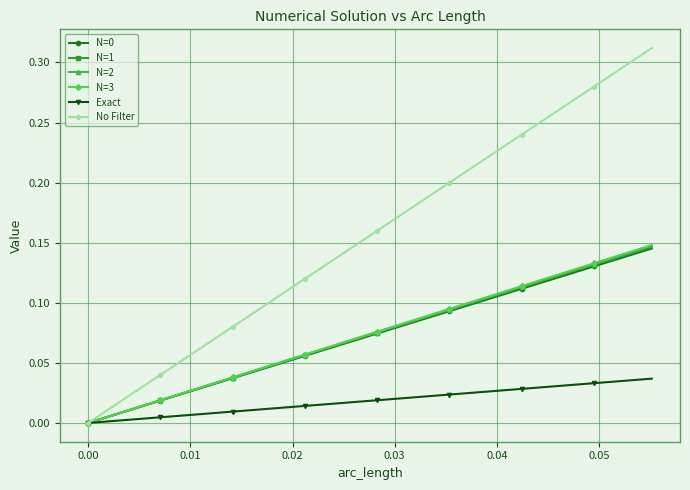

Which series has the largest range (max minus min)?

No Filter